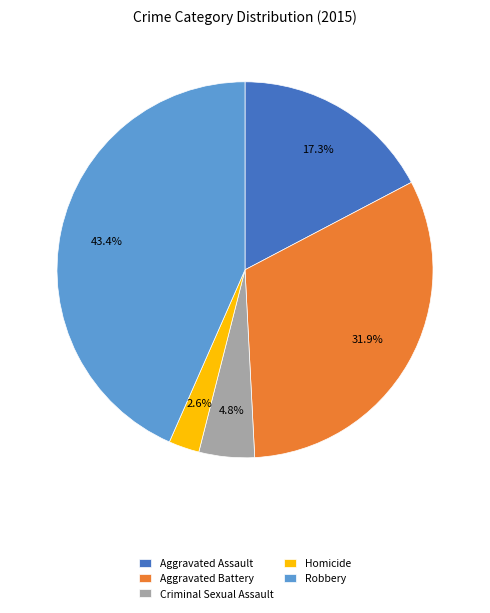

What percentage is the Robbery slice, to the nearest percent?

43%